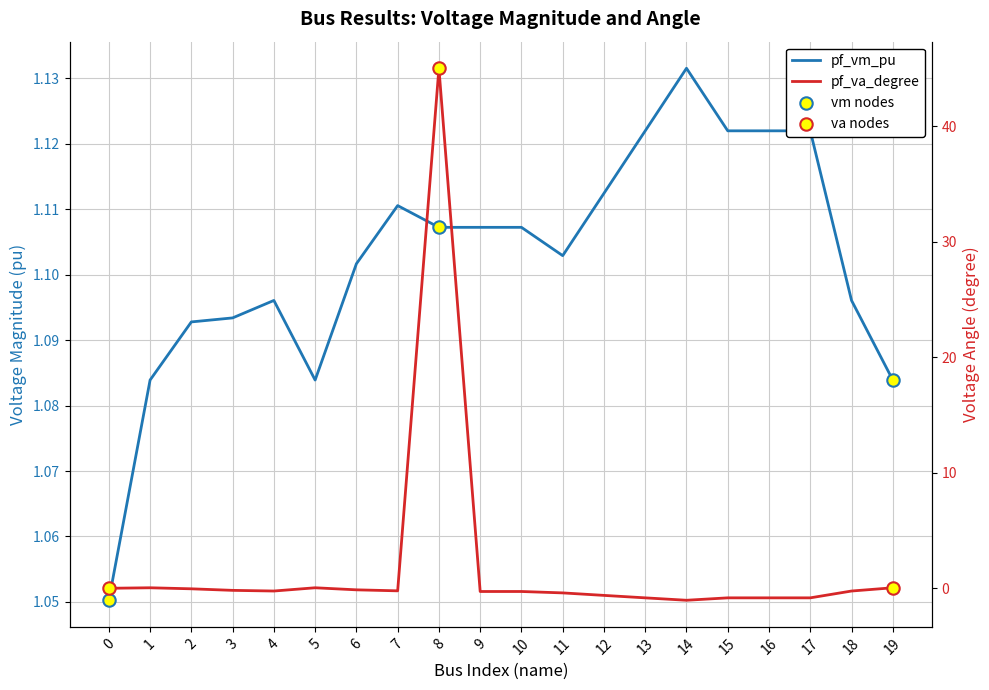

Which series has the largest total across all categories?

pf_va_degree